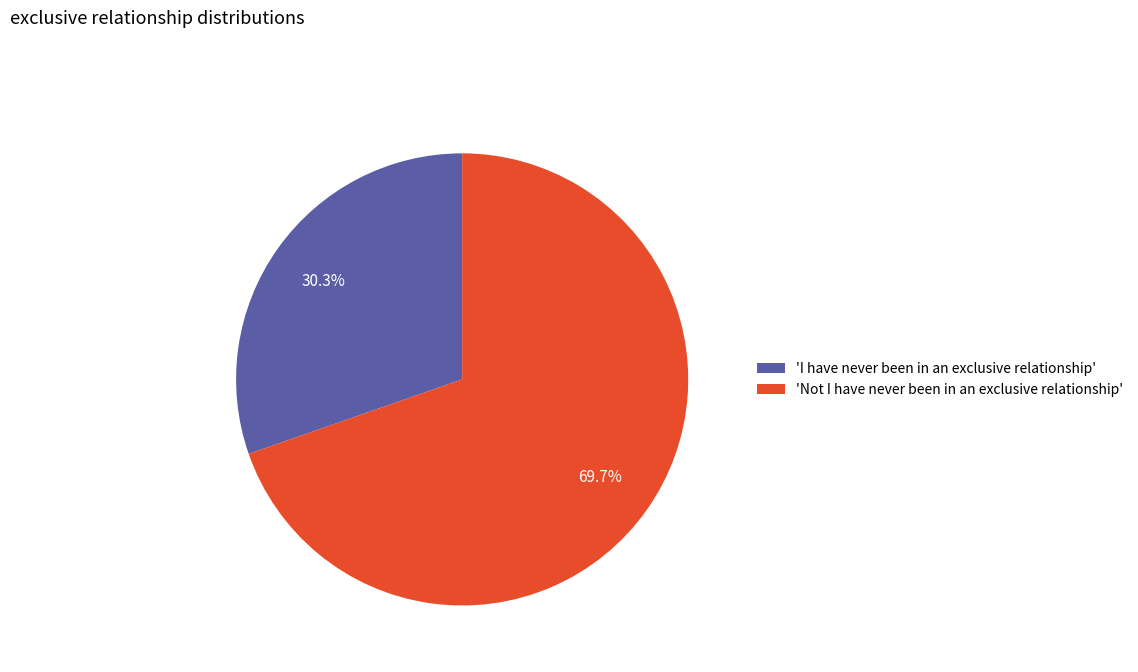

What percentage is NOT represented by 'I have never been in an exclusive relationship'?

69.7%